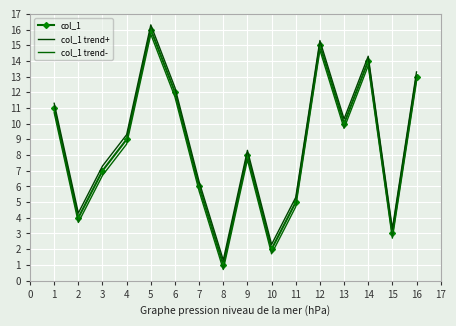

Reading left to right, list all the values displayed in this chart.

col_1: 11.0	4.0	7.0	9.0	16.0	12.0	6.0	1.0	8.0	2.0	5.0	15.0	10.0	14.0	3.0	13.0
col_1 trend+: 11.3	4.3	7.3	9.3	16.3	12.3	6.3	1.3	8.3	2.3	5.3	15.3	10.3	14.3	3.3	13.3
col_1 trend-: 10.7	3.7	6.7	8.7	15.7	11.7	5.7	0.7	7.7	1.7	4.7	14.7	9.7	13.7	2.7	12.7